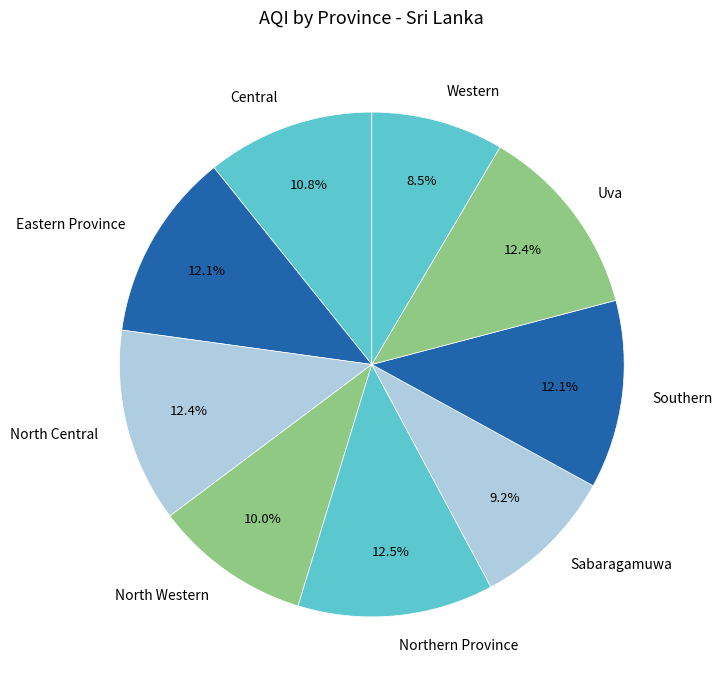

Combined, what portion of the pie is Southern and Northern Province?

24.6%